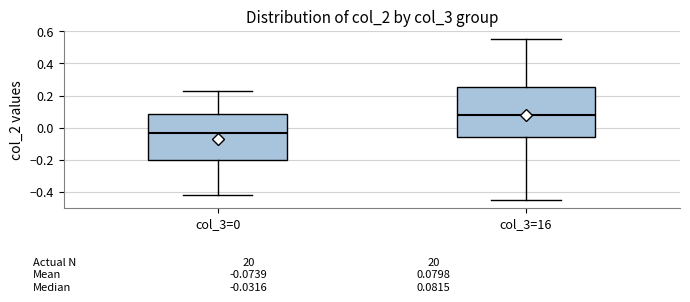

Which box's median line is the highest?

col_3=16